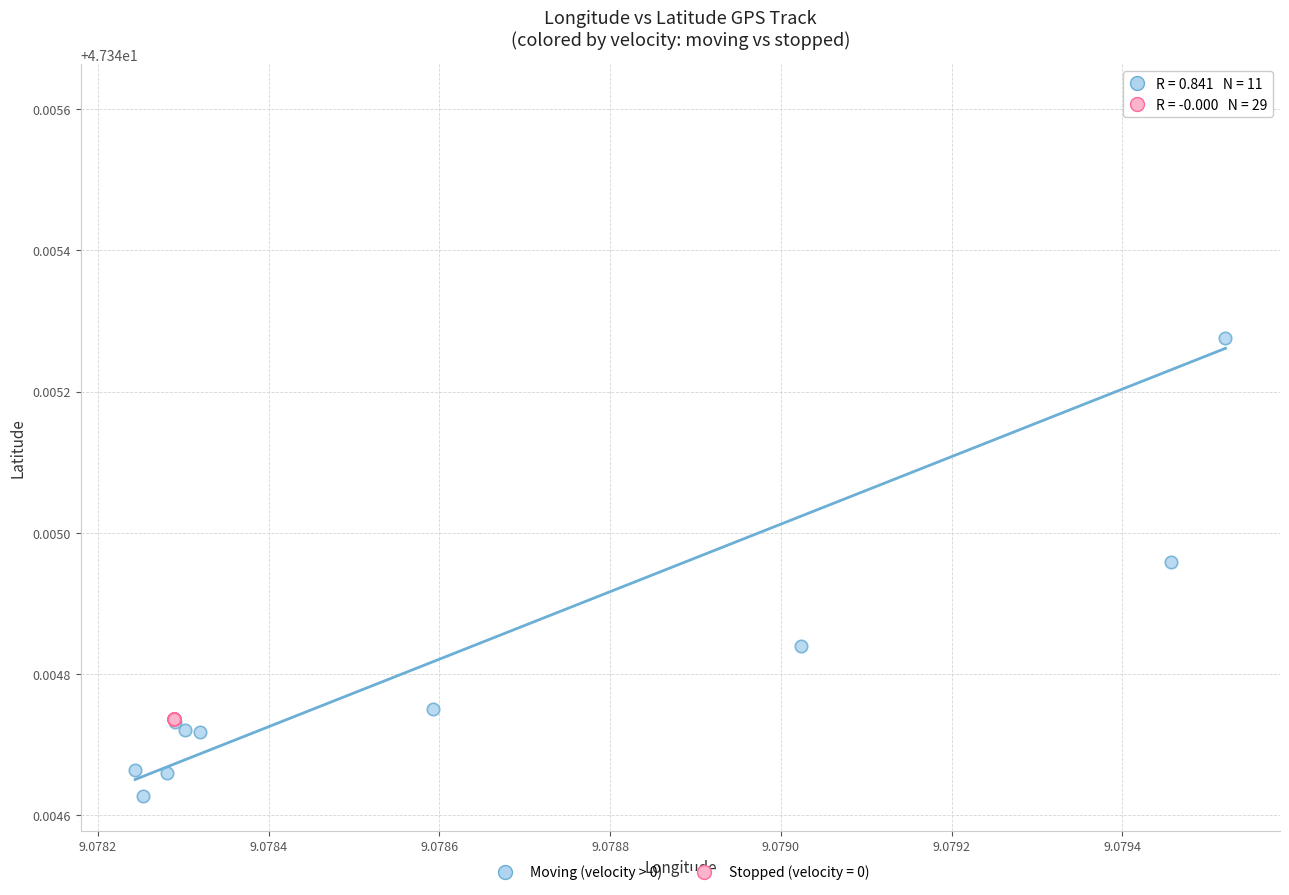

Which series contains the lowest Y value?

Moving (velocity > 0)